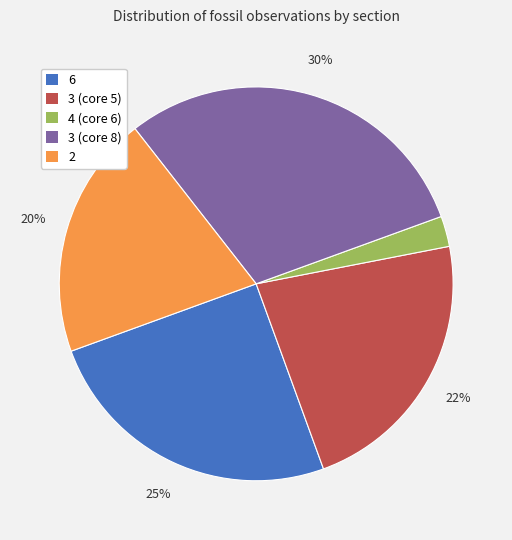

Do 3 (core 8) and 3 (core 5) together represent more than half of the pie?

Yes